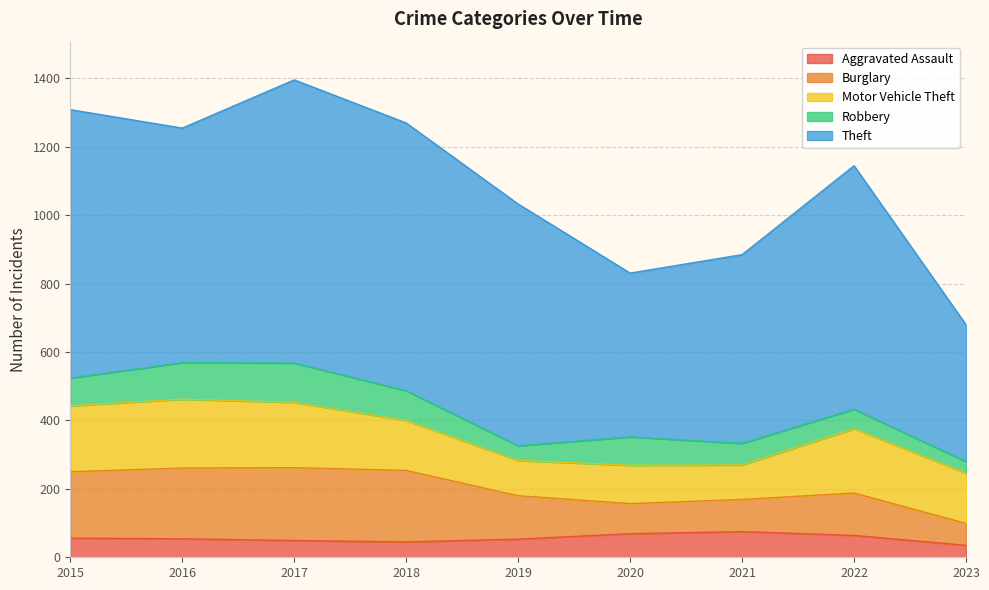

True or false: Motor Vehicle Theft and Aggravated Assault intersect in this chart.

False